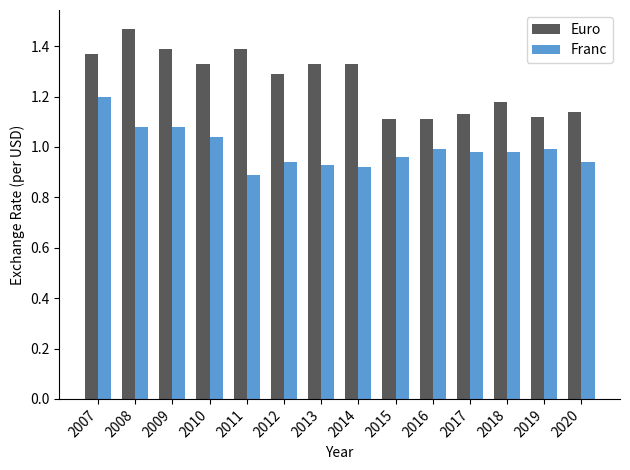

At how many categories does at least one series exceed 0?

14